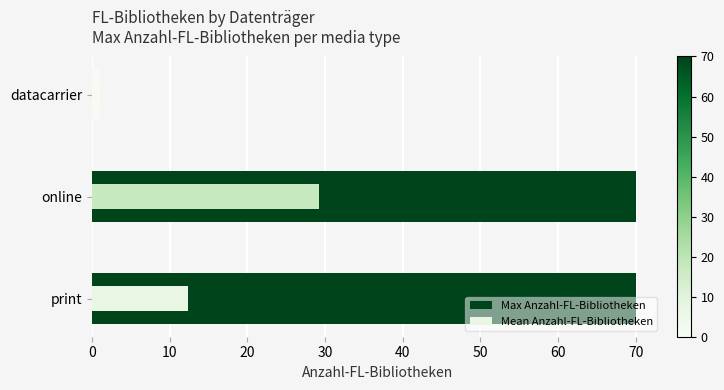

Is the value of Mean Anzahl-FL-Bibliotheken at online greater than the value of Max Anzahl-FL-Bibliotheken at print?

No